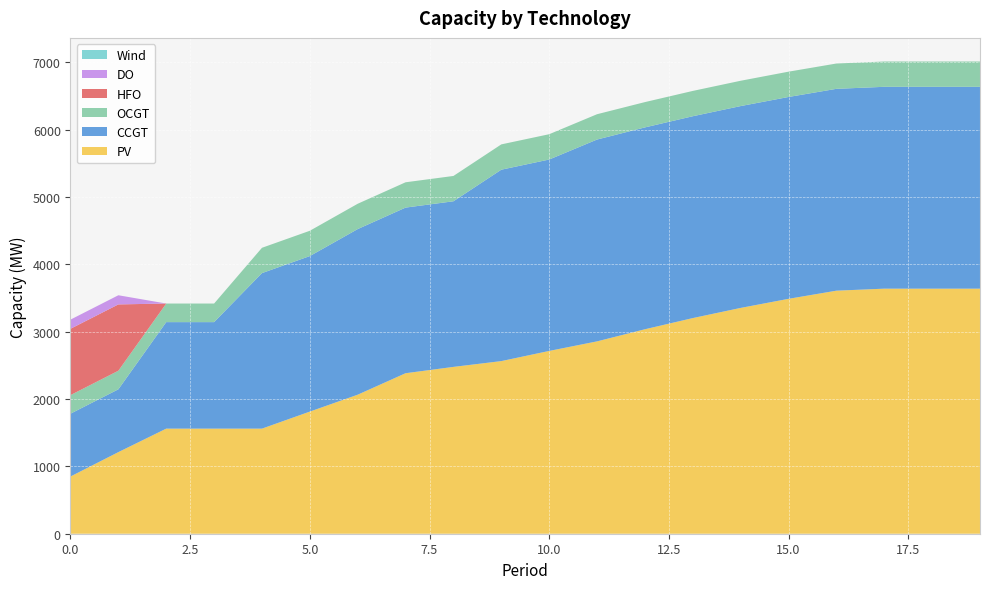

Reading left to right, list all the values displayed in this chart.

PV: 0=850	1=1212	2=1561	3=1561	4=1561	5=1814	6=2065	7=2384	8=2478	9=2564	10=2715	11=2857	12=3037	13=3203	14=3354	15=3489	16=3610	17=3640	18=3640	19=3640
CCGT: 0=933	1=933	2=1582	3=1582	4=2310	5=2310	6=2460	7=2460	8=2460	9=2843	10=2843	11=2998	12=2998	13=2998	14=2998	15=2998	16=2998	17=2998	18=2998	19=2998
OCGT: 0=276	1=276	2=276	3=276	4=376	5=376	6=376	7=376	8=376	9=376	10=376	11=376	12=376	13=376	14=376	15=376	16=376	17=376	18=376	19=376
HFO: 0=985	1=985	2=0	3=0	4=0	5=0	6=0	7=0	8=0	9=0	10=0	11=0	12=0	13=0	14=0	15=0	16=0	17=0	18=0	19=0
DO: 0=136	1=136	2=0	3=0	4=0	5=0	6=0	7=0	8=0	9=0	10=0	11=0	12=0	13=0	14=0	15=0	16=0	17=0	18=0	19=0
Wind: 0=0	1=0	2=0	3=0	4=0	5=0	6=0	7=0	8=0	9=0	10=0	11=0	12=0	13=0	14=0	15=0	16=0	17=0	18=0	19=0